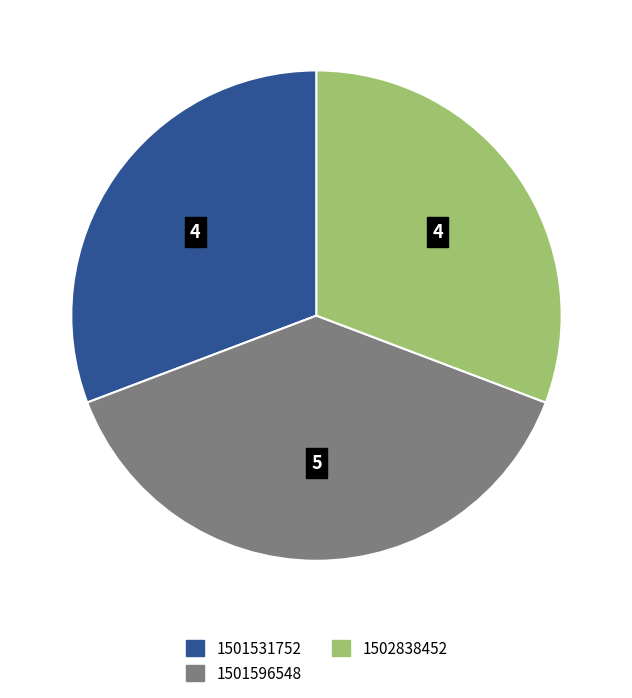

Is it true that 1501596548 is 50% of the pie?

False